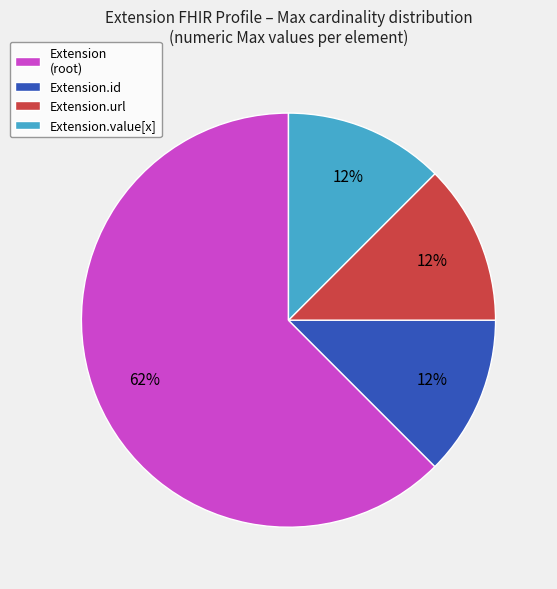

What is the ratio of the value at Extension.value[x] to the value at Extension.url?

1.0